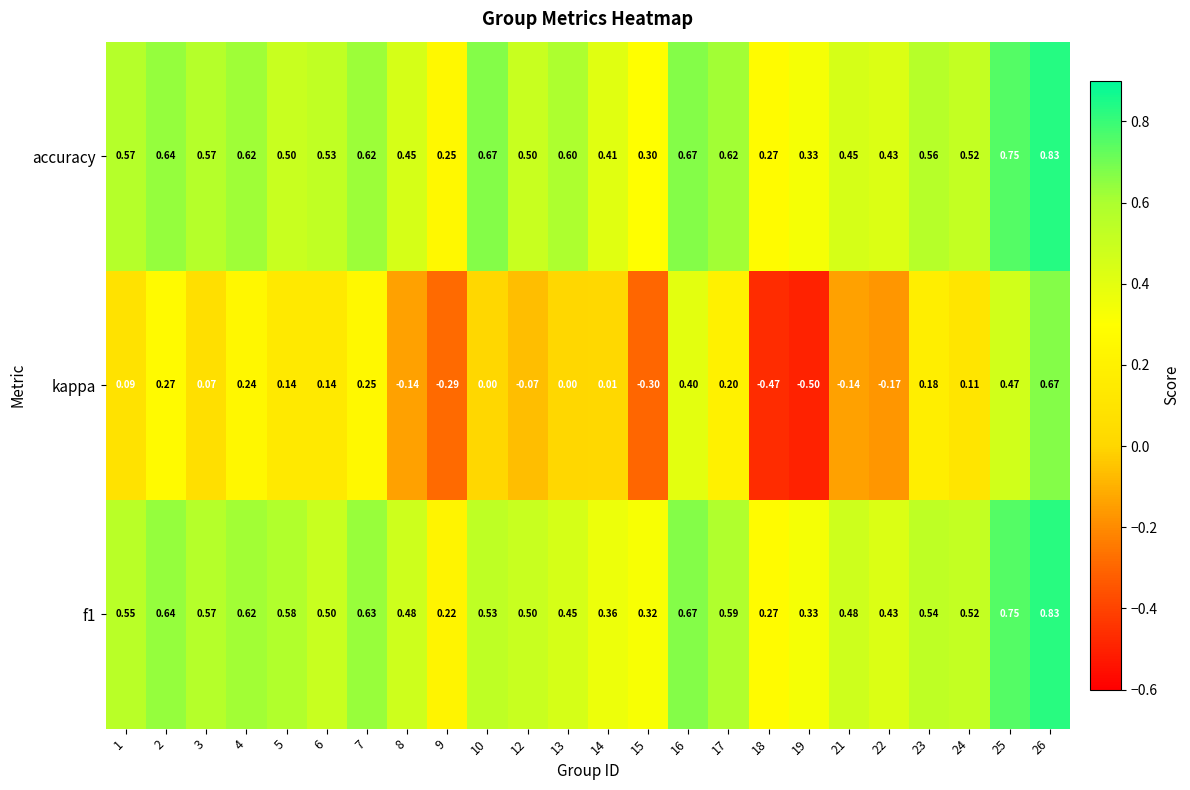

Which series has the largest total across all categories?

accuracy